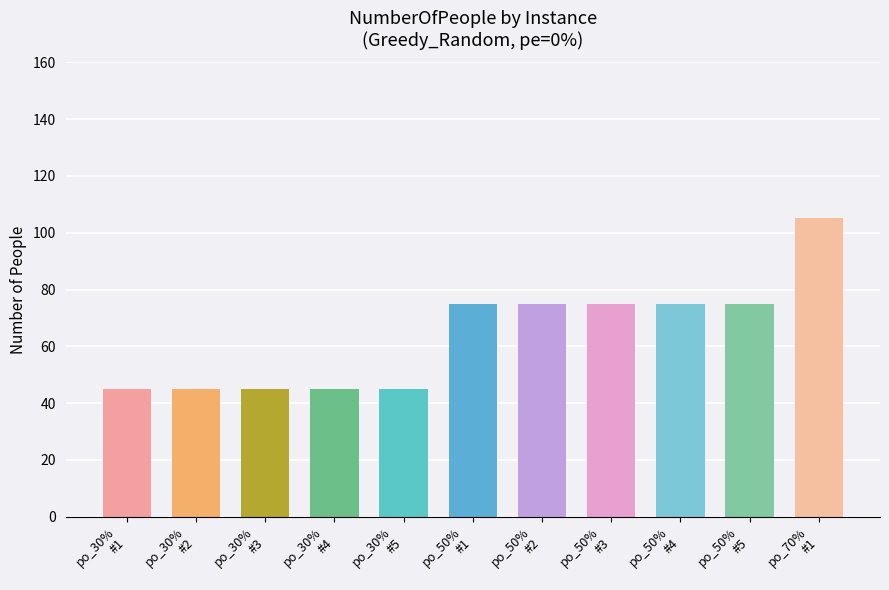

How many categories are shown in the chart?

11